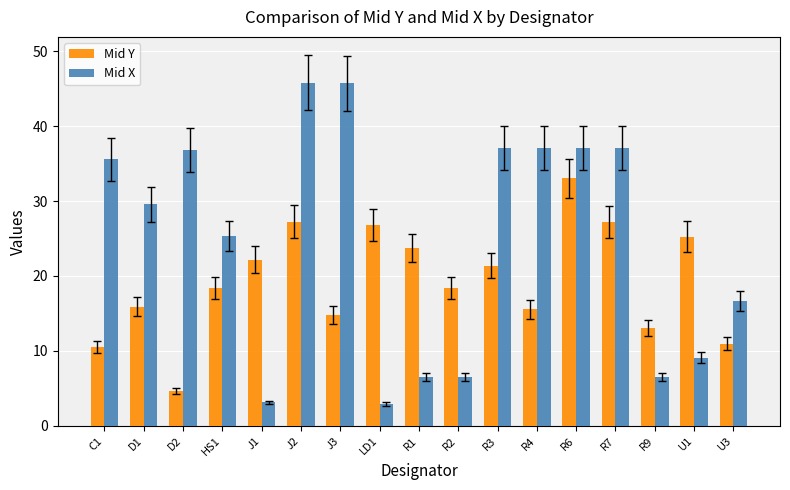

What is the label of the 2nd bar from the left?

D1